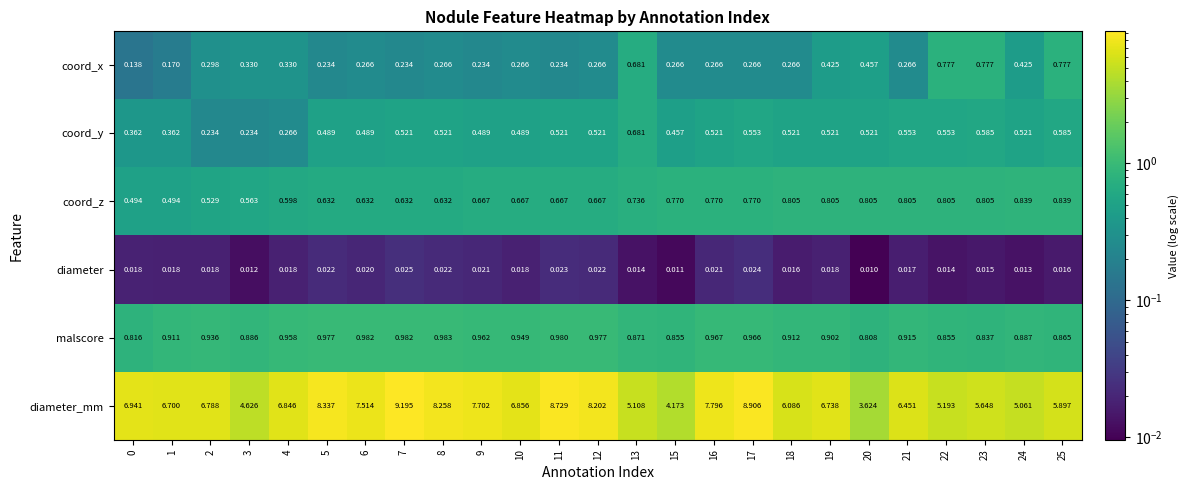

At 20, list the series in order from smallest to largest.

diameter, coord_x, coord_y, coord_z, malscore, diameter_mm